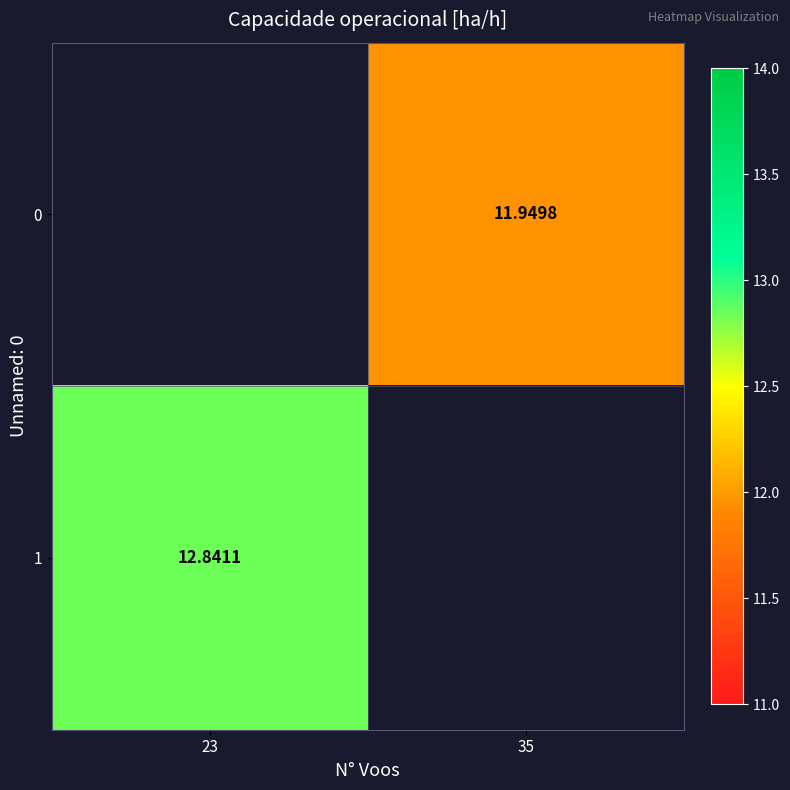

What is the greatest value displayed?

12.8